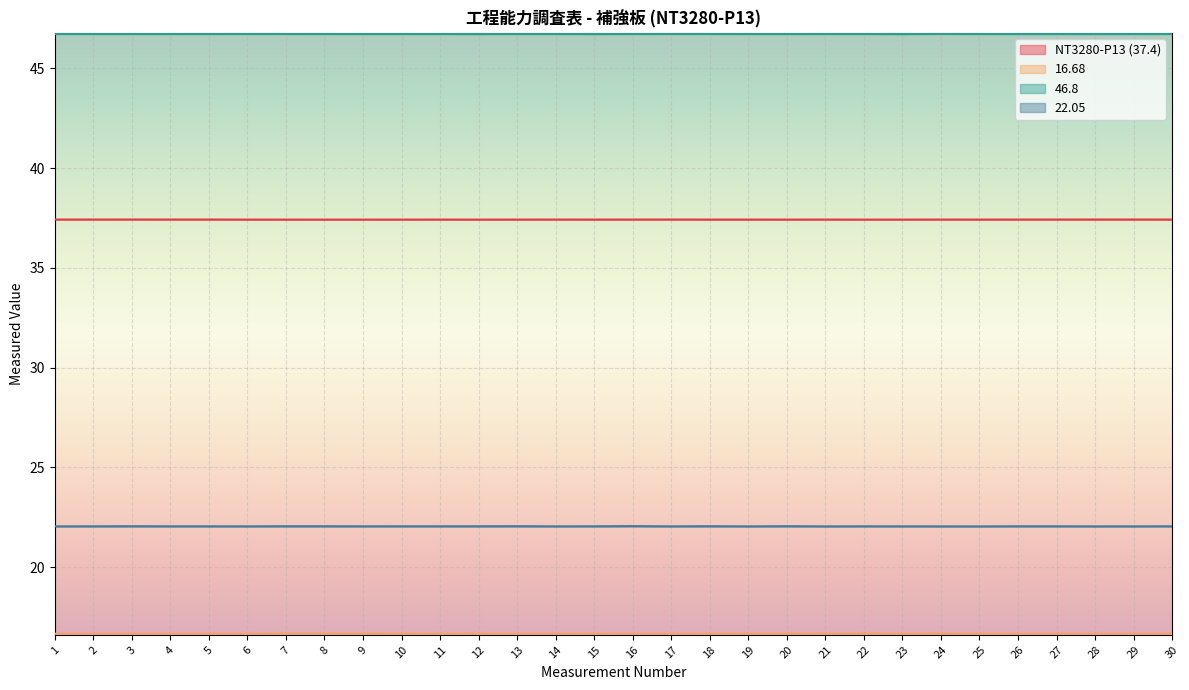

Reading left to right, what are all the values shown in this chart?

NT3280-P13 (37.4): 37.4	37.4	37.4	37.4	37.4	37.4	37.4	37.4	37.4	37.4	37.4	37.4	37.4	37.4	37.4	37.4	37.4	37.4	37.4	37.4	37.4	37.4	37.4	37.4	37.4	37.4	37.4	37.4	37.4	37.4
16.68: 16.7	16.7	16.7	16.7	16.7	16.7	16.7	16.7	16.7	16.7	16.7	16.7	16.7	16.7	16.7	16.7	16.7	16.7	16.7	16.7	16.7	16.7	16.7	16.7	16.7	16.7	16.7	16.7	16.7	16.7
46.8: 46.7	46.7	46.7	46.7	46.7	46.7	46.7	46.7	46.7	46.7	46.7	46.7	46.7	46.7	46.7	46.7	46.7	46.7	46.7	46.7	46.7	46.7	46.7	46.7	46.7	46.7	46.7	46.7	46.7	46.7
22.05: 22.0	22.0	22.1	22.0	22.0	22.0	22.1	22.0	22.0	22.0	22.0	22.0	22.1	22.0	22.0	22.1	22.0	22.1	22.0	22.1	22.0	22.0	22.0	22.0	22.0	22.0	22.0	22.0	22.0	22.0